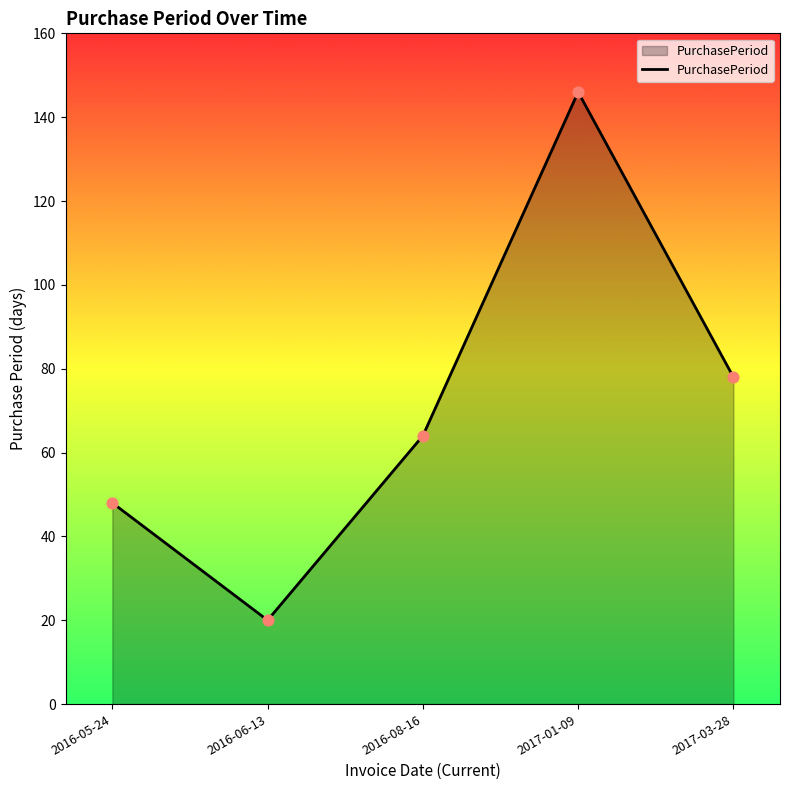

Which has a higher value, 2016-06-13 or 2016-08-16?

2016-08-16